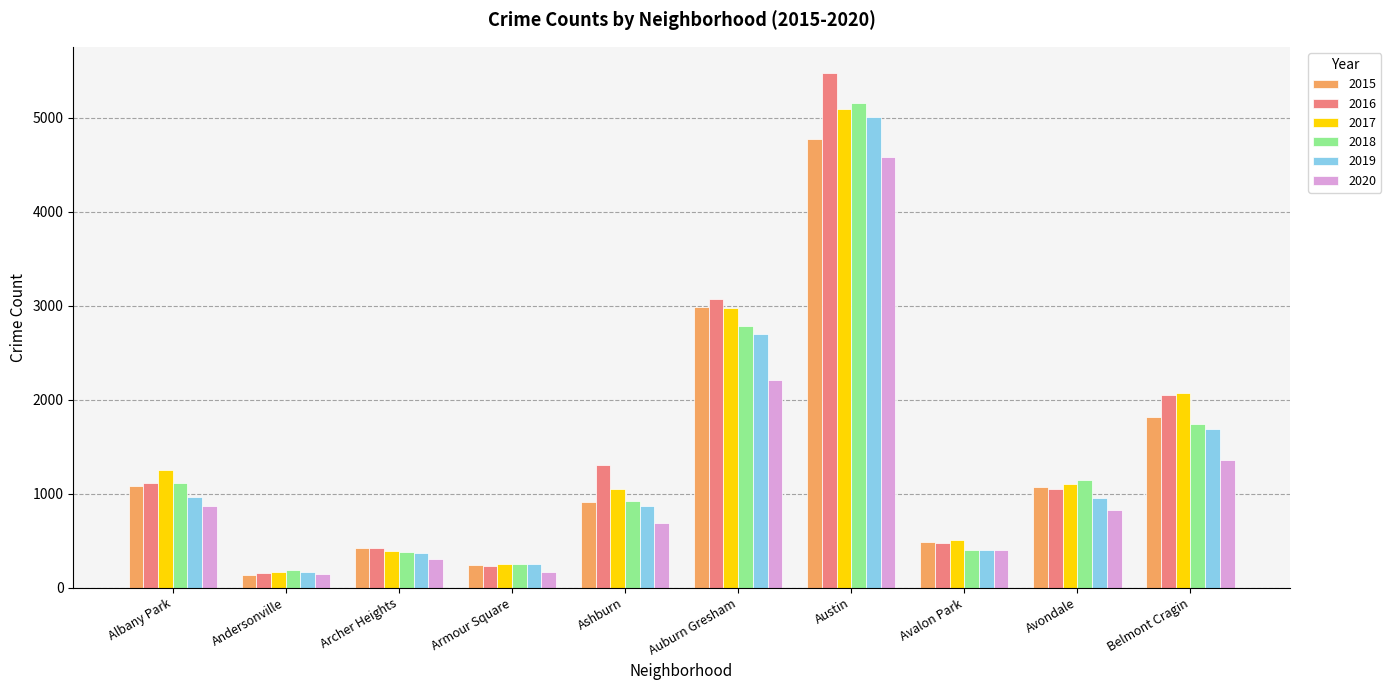

How many categories are shown in the chart?

10